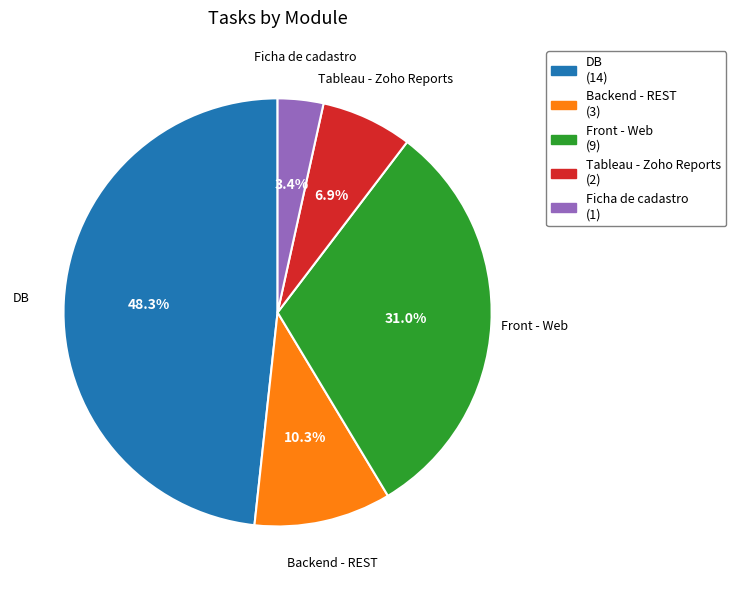

Between Tableau - Zoho Reports and Backend - REST, which is larger?

Backend - REST